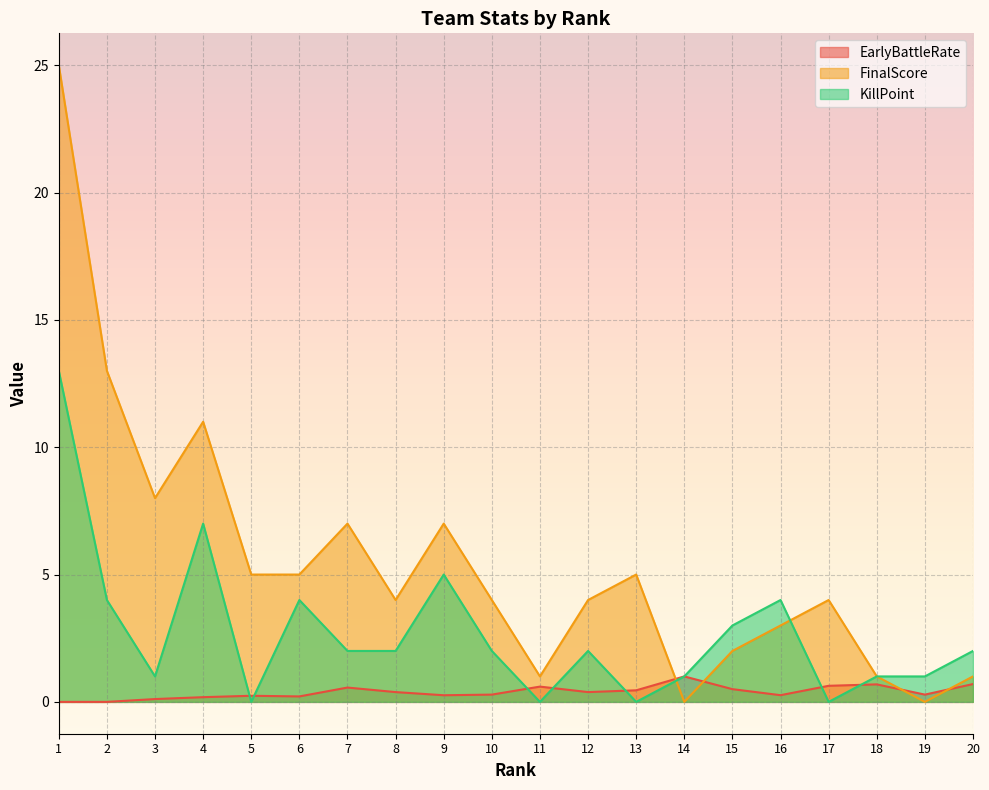

True or false: FinalScore has a value of 5.0 at 13.

True